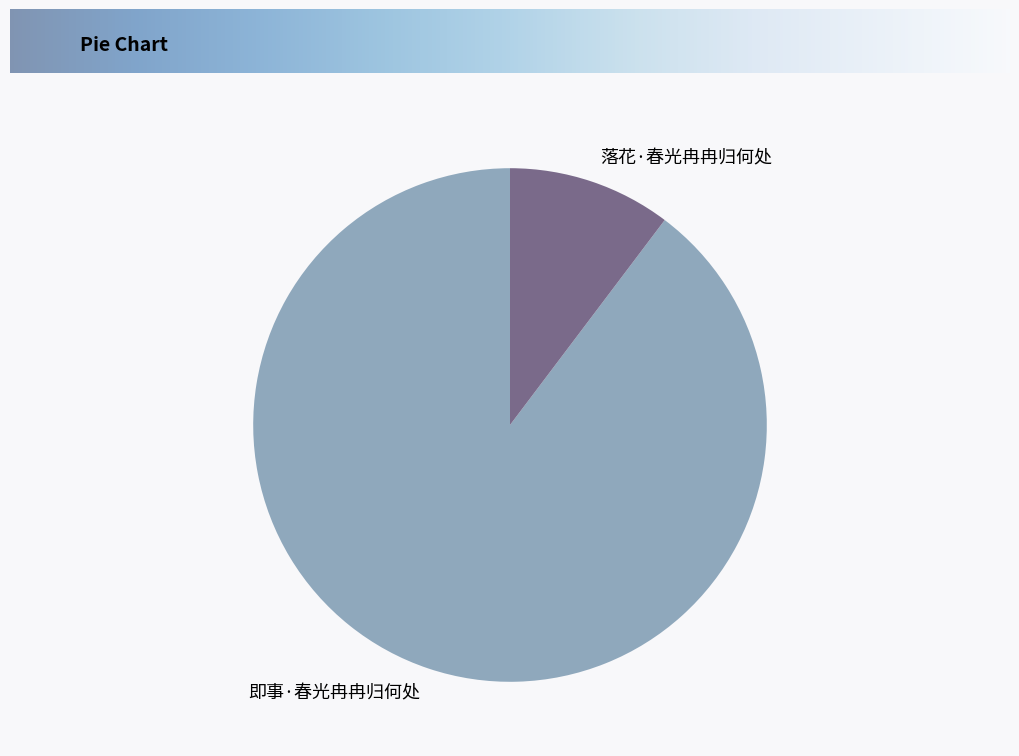

Rank the categories by value from highest to lowest.

即事·春光冉冉归何处, 落花·春光冉冉归何处